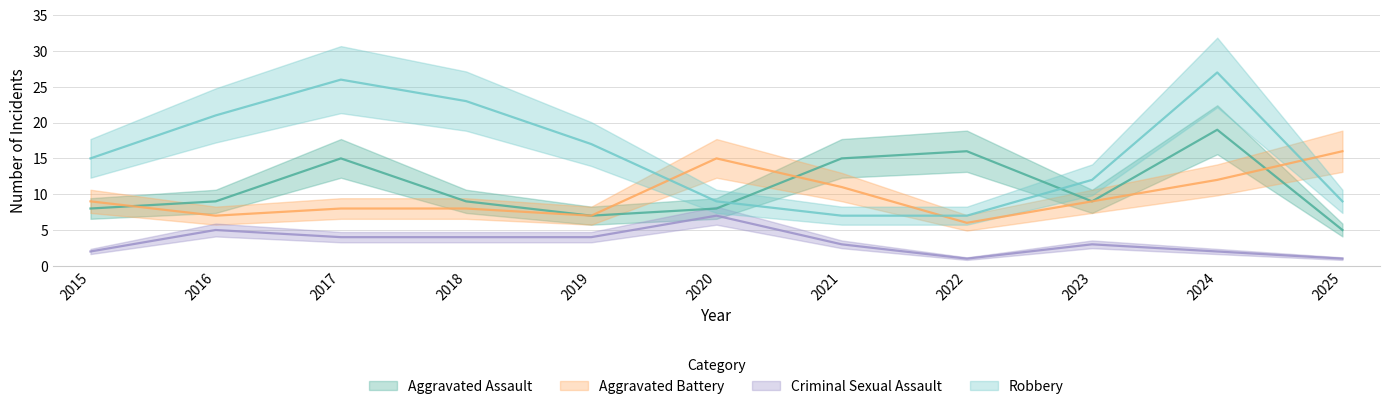

At which category does the chart reach its peak across all series?

2024